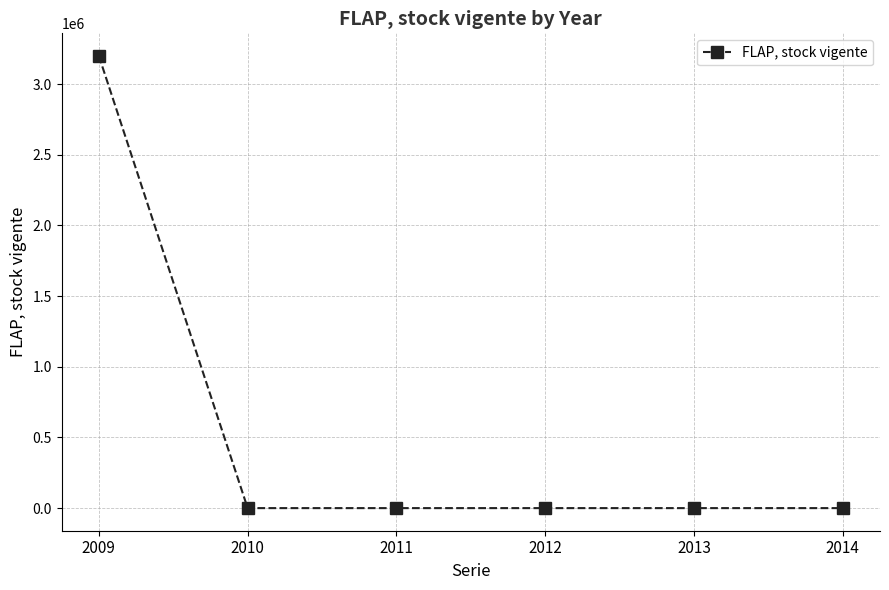

What is the average value?

533101